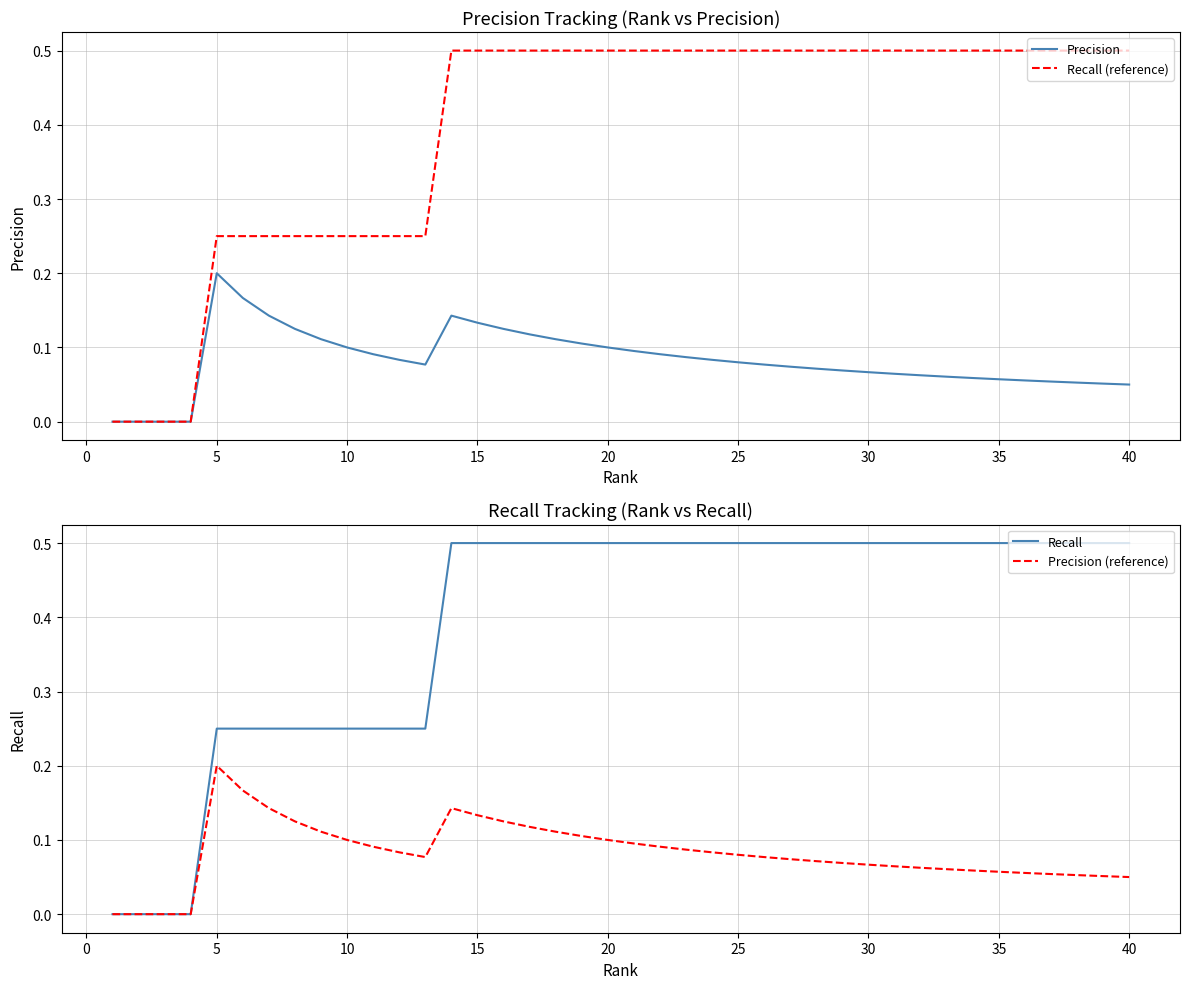

True or false: Recall and Recall (reference) intersect in this chart.

False